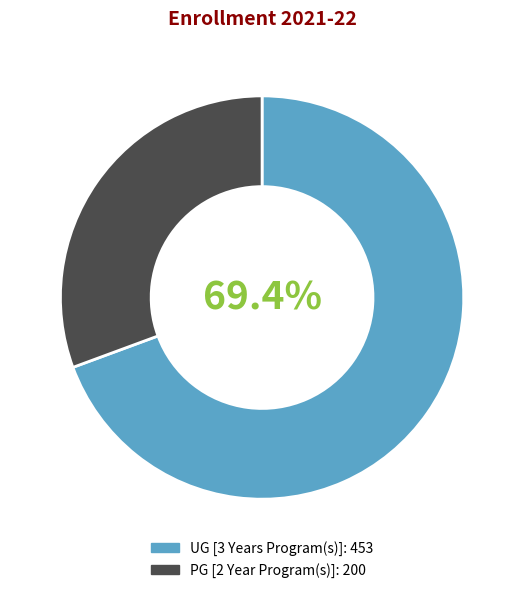

What is the ratio of the value at UG [3 Years Program(s)] to the value at PG [2 Year Program(s)]?

2.3